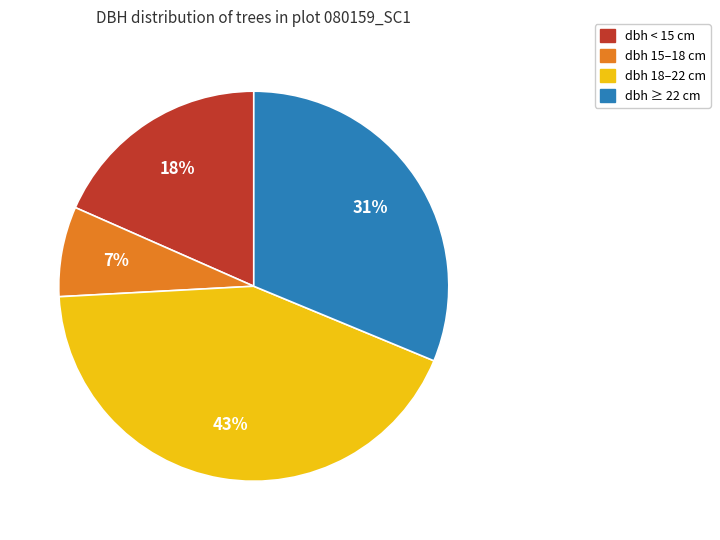

What percentage is the dbh ≥ 22 cm slice, to the nearest percent?

31%